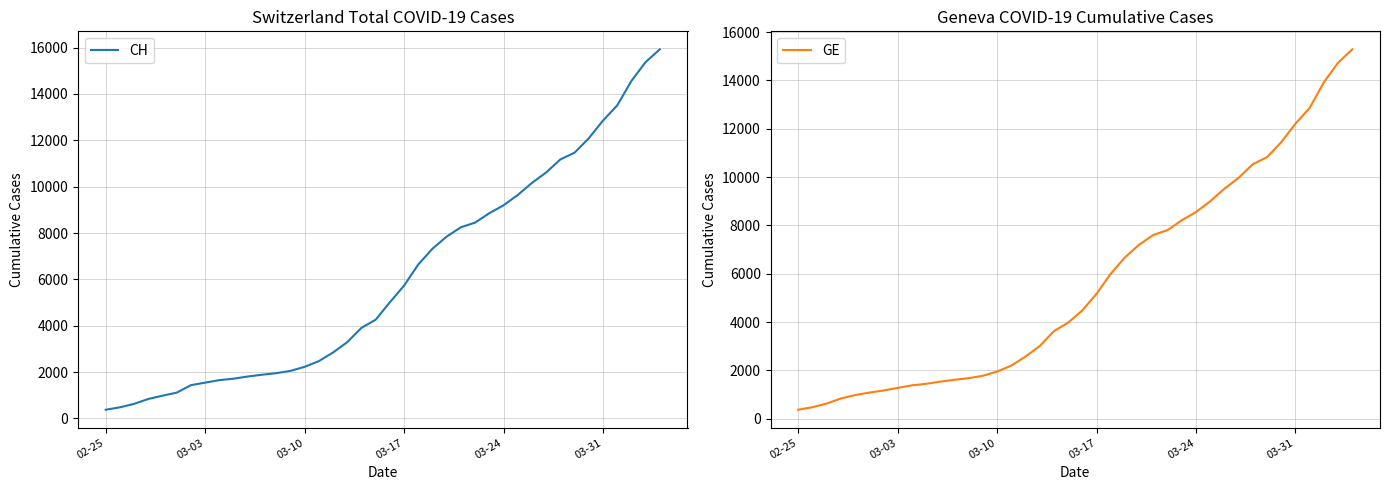

What is the highest value of the GE series?

15284